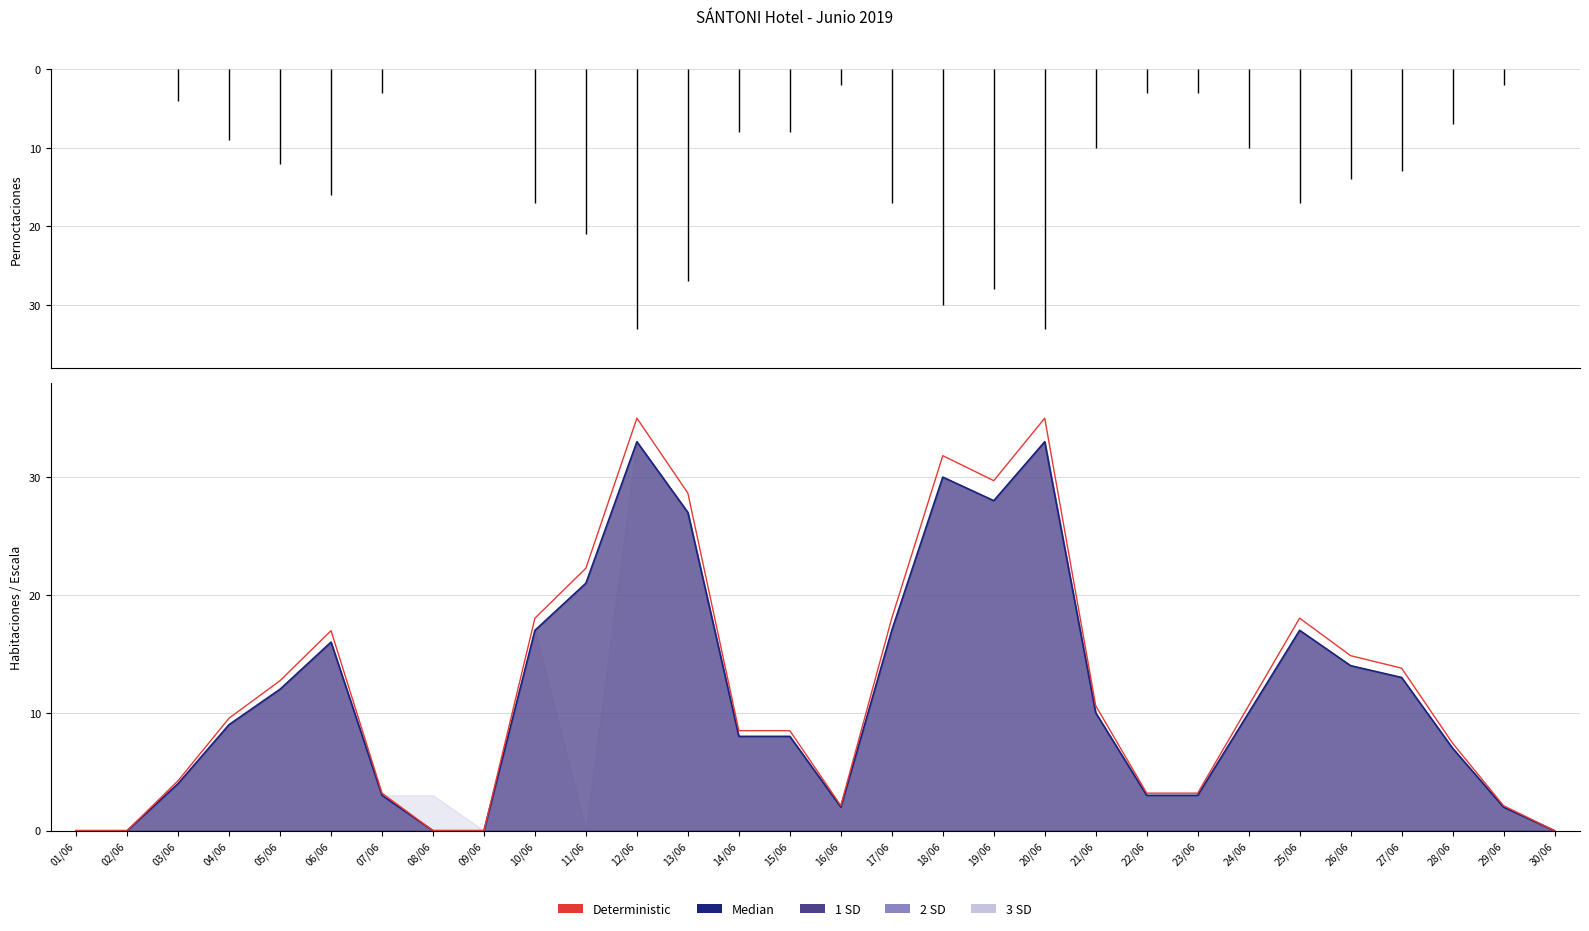

Which label corresponds to the largest value in the chart?

12/06